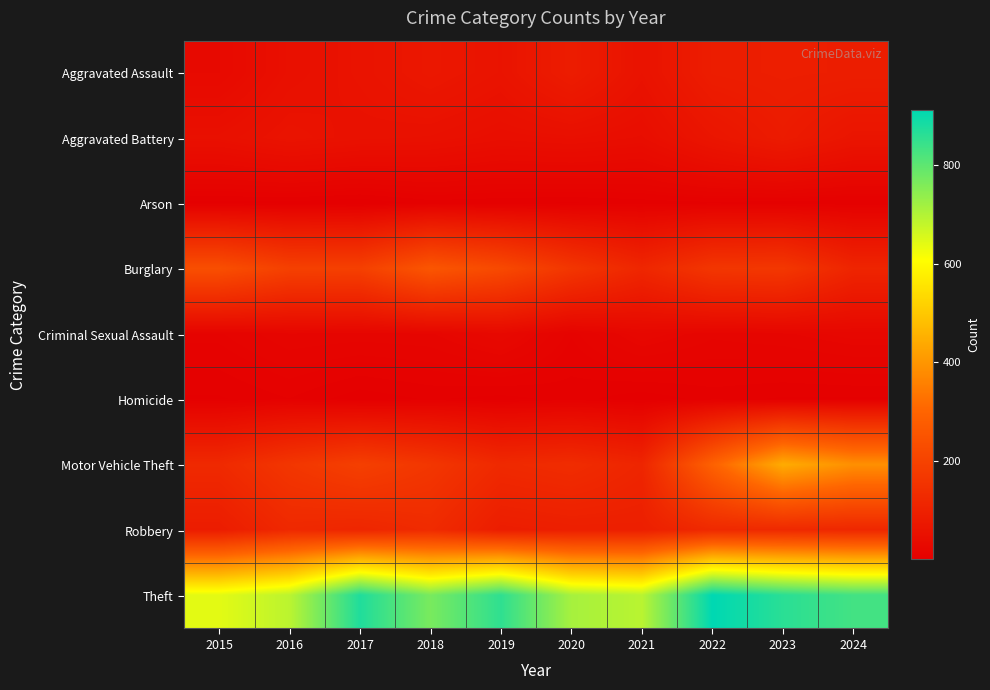

Rank the series at 2020 from lowest to highest value.

Arson, Homicide, Criminal Sexual Assault, Aggravated Battery, Aggravated Assault, Robbery, Motor Vehicle Theft, Burglary, Theft